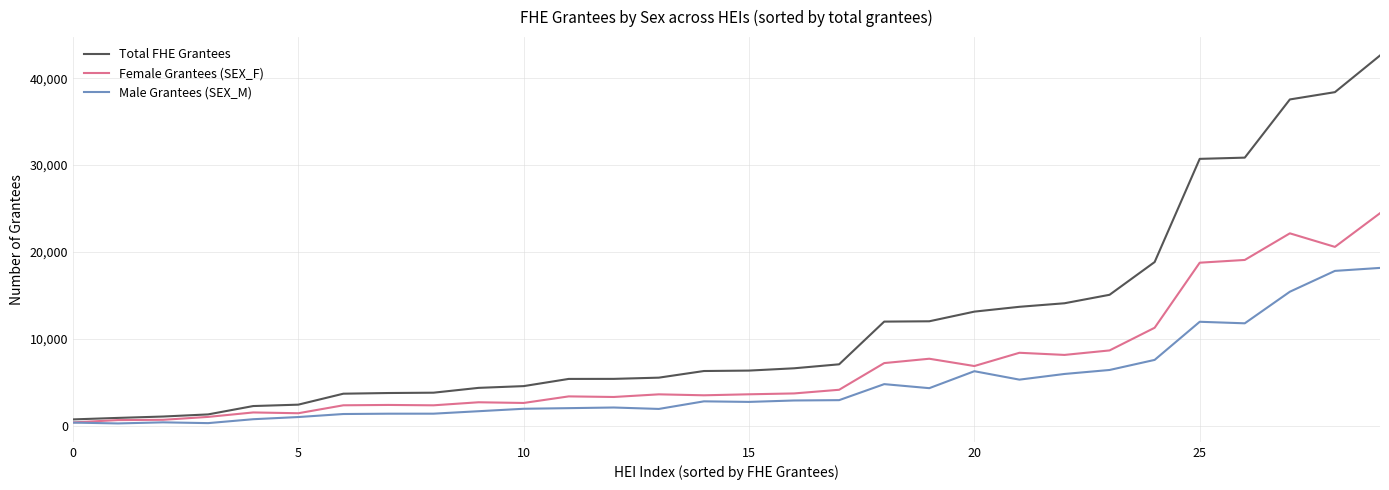

Which series has the largest total across all categories?

Total FHE Grantees